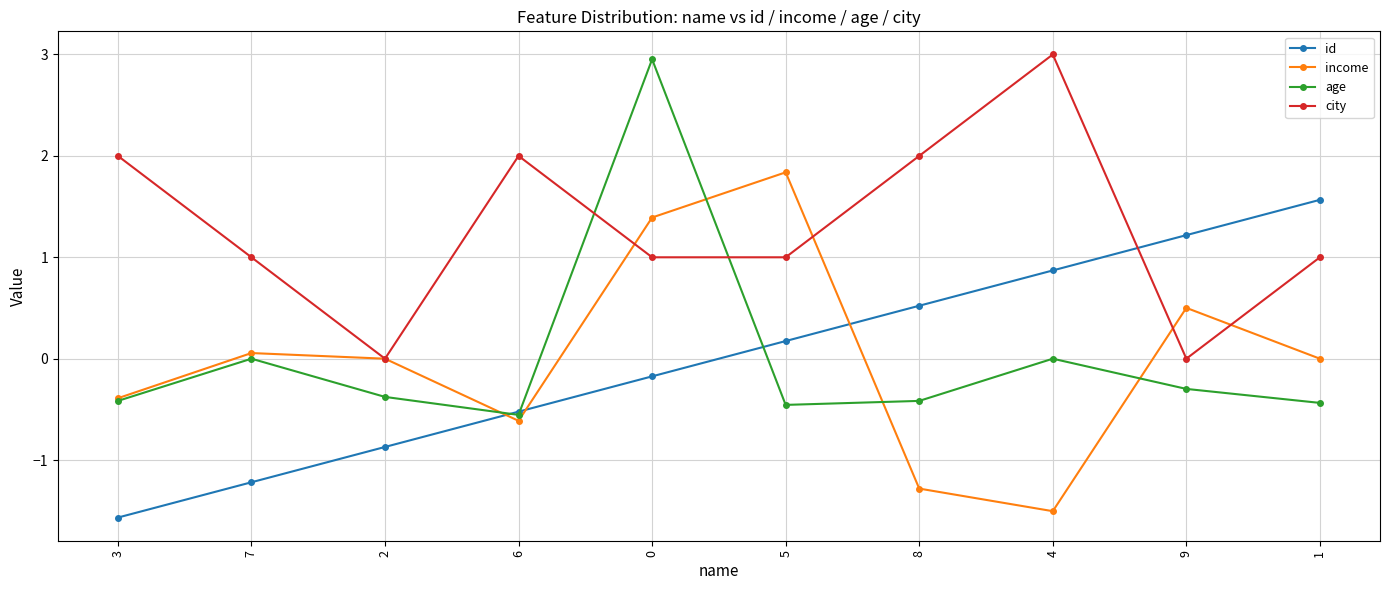

Which category has the highest value in the id series?

1